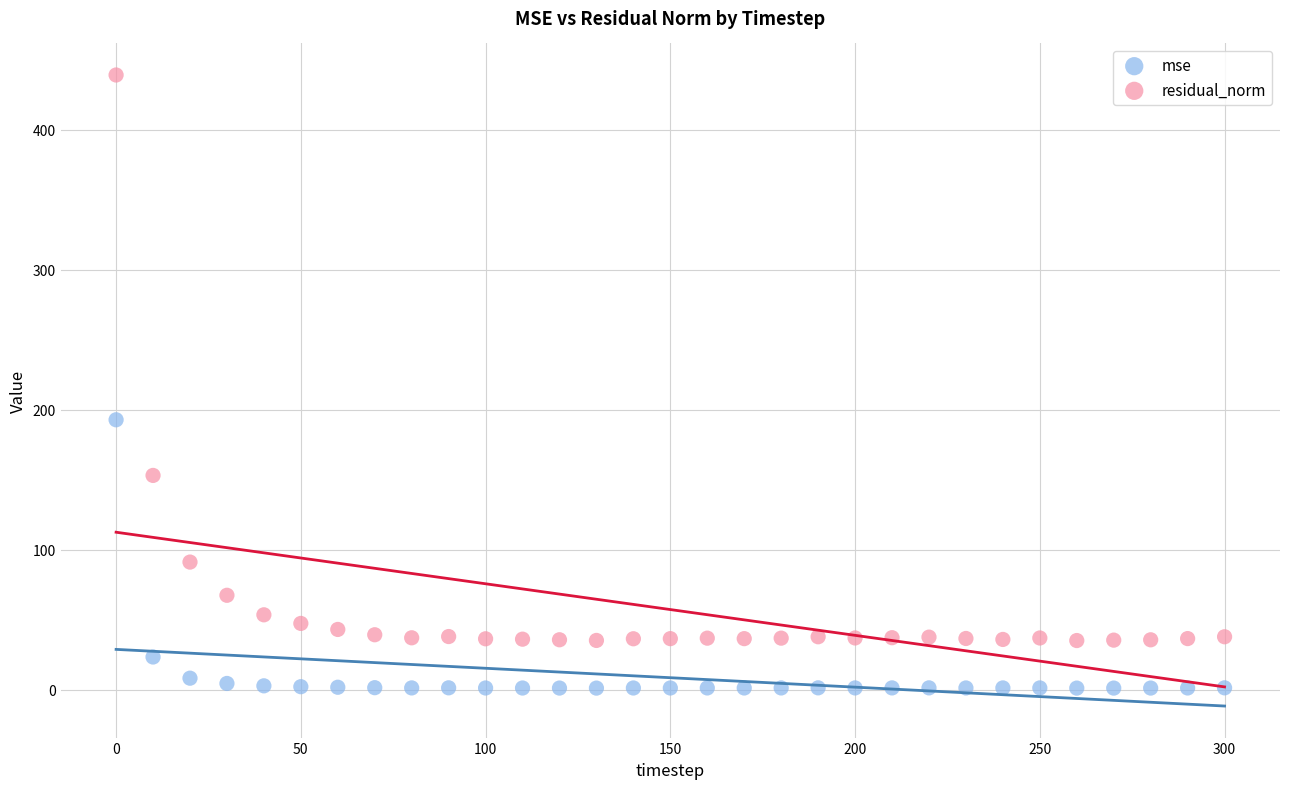

Which series reaches the maximum Y coordinate?

residual_norm